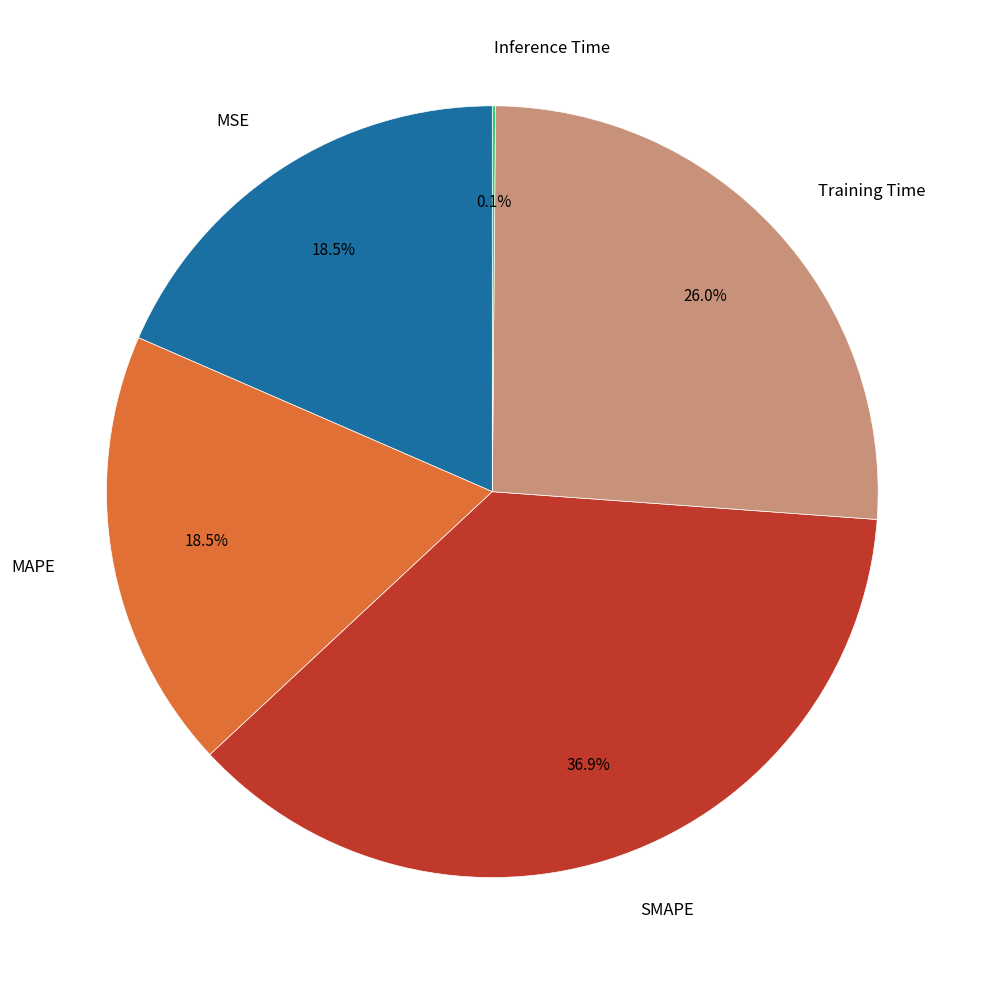

Does any single category account for the majority?

No